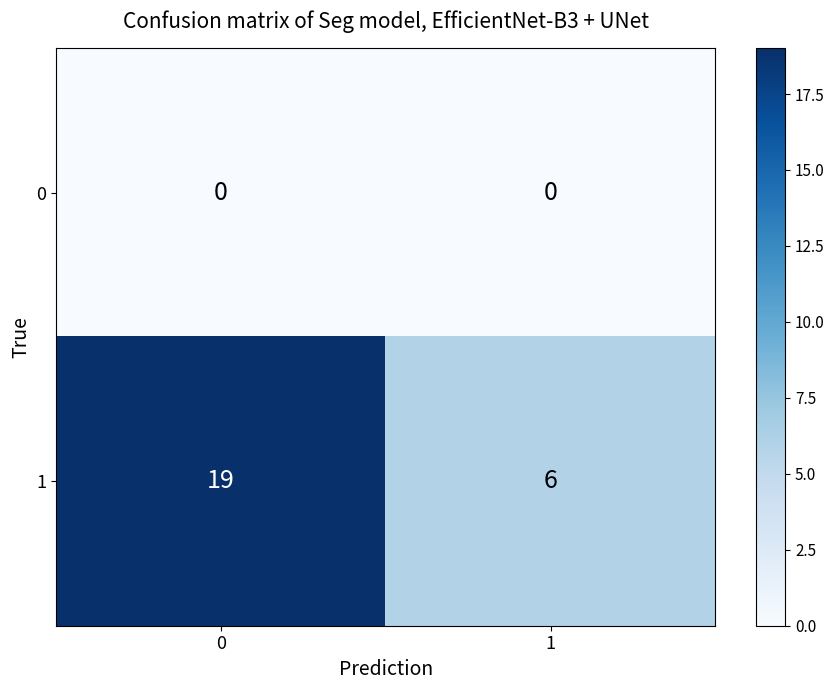

The 1 series shows 3 at 1. True or false?

False